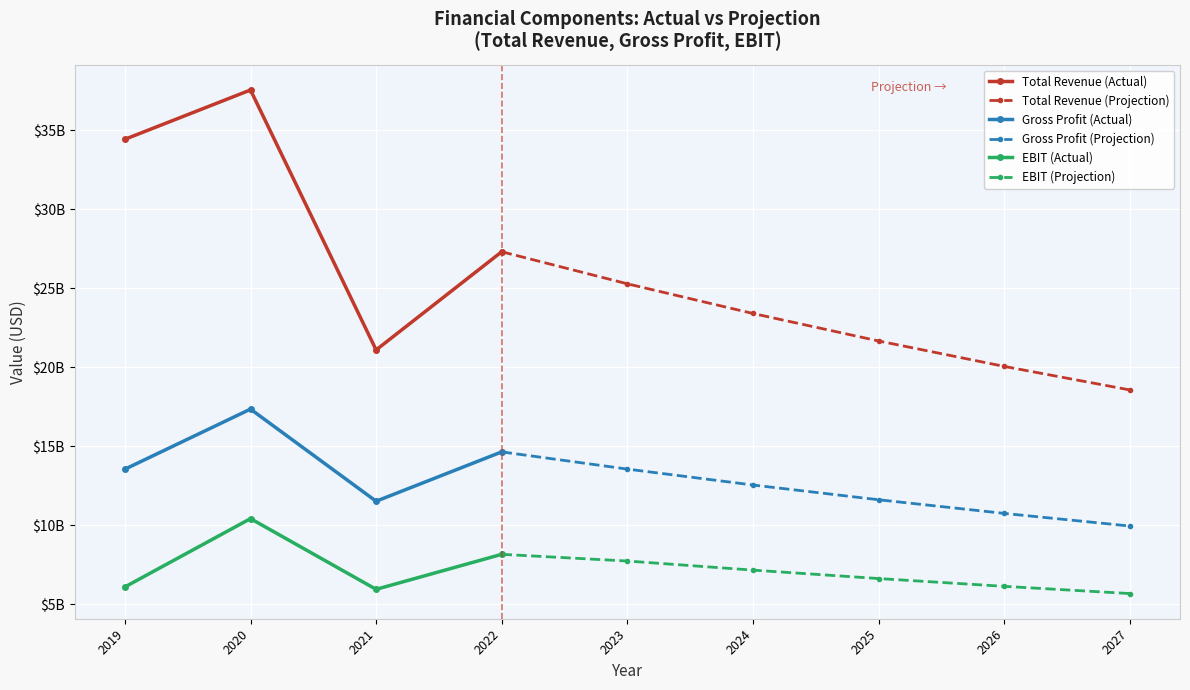

What is the total value across all series at 2020?

65323950000